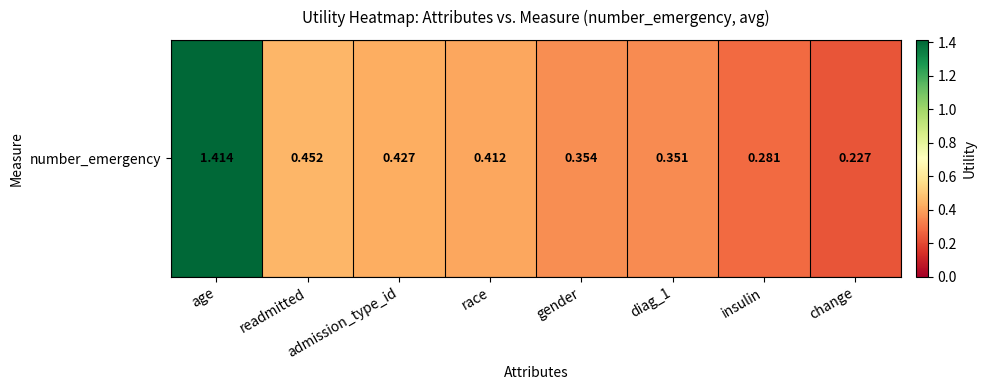

What is the difference between the second highest and second lowest values?

0.2